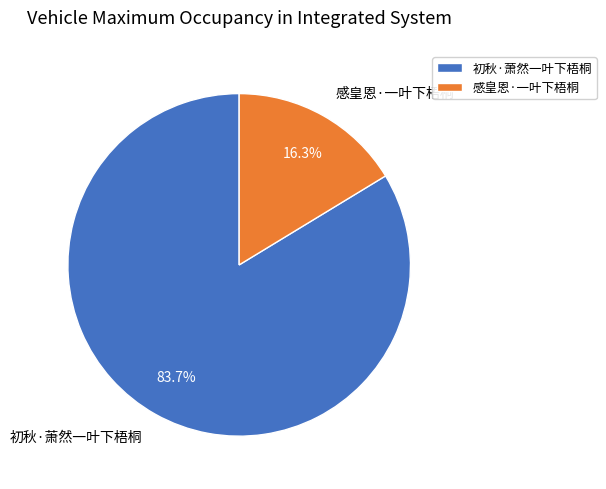

Do 感皇恩·一叶下梧桐 and 初秋·萧然一叶下梧桐 together represent more than half of the pie?

Yes